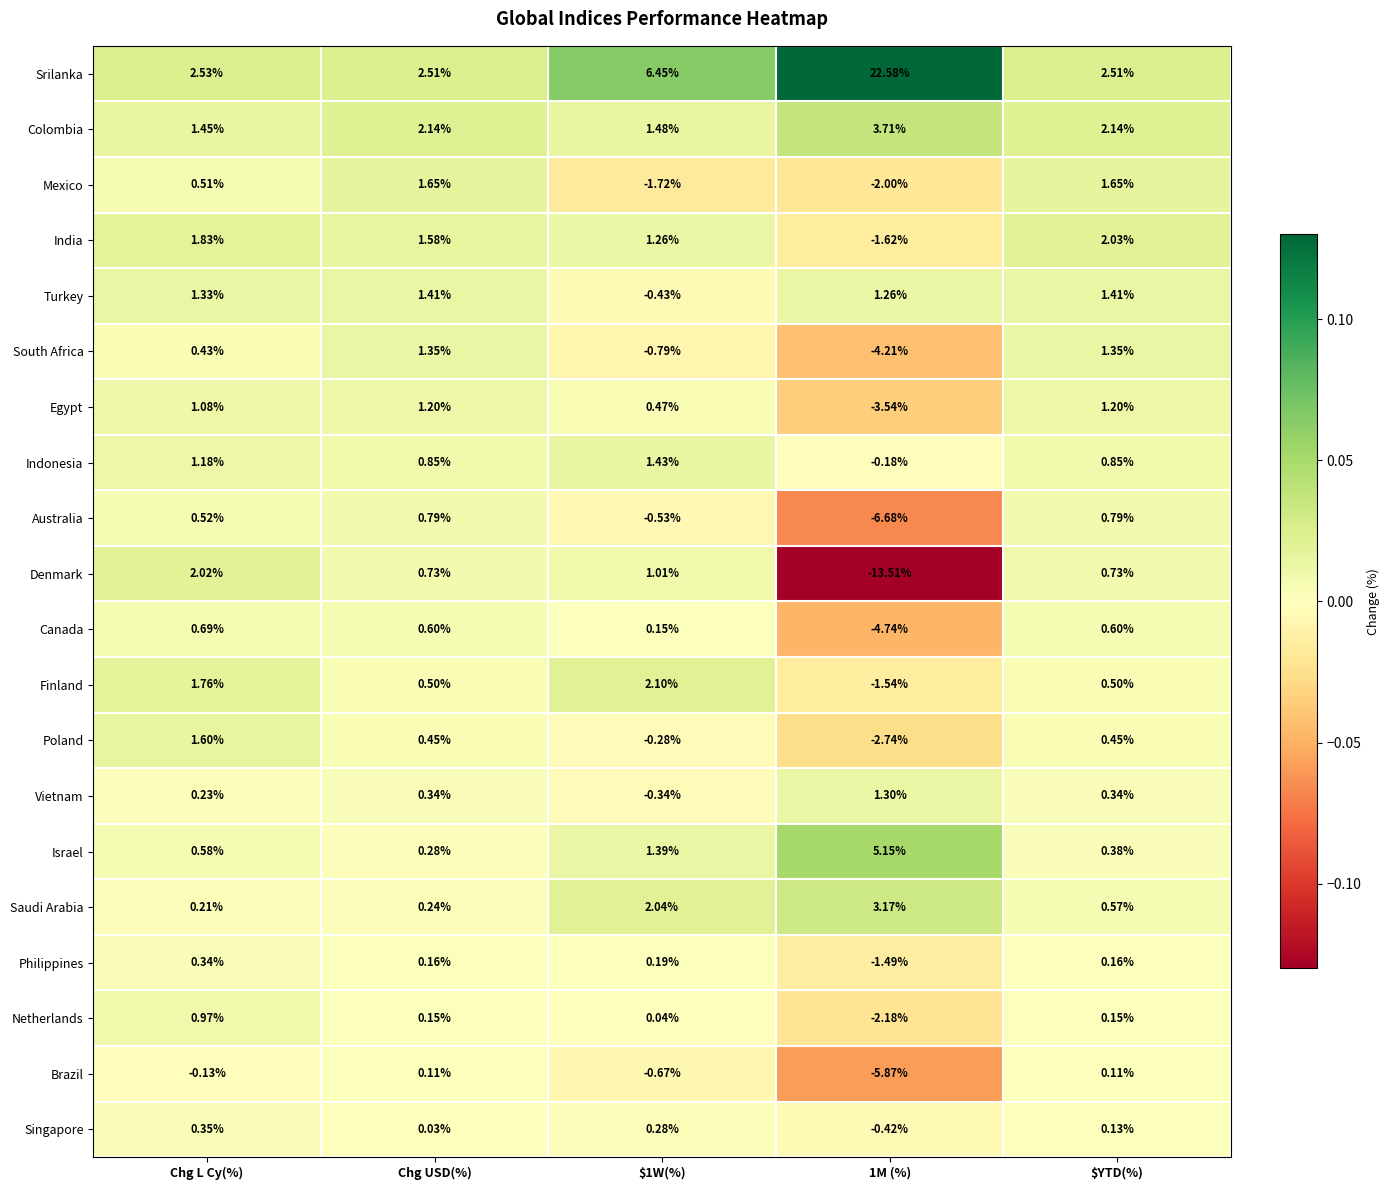

Rank the series by their maximum value, from lowest to highest.

Brazil, Philippines, Singapore, Canada, Australia, Netherlands, Egypt, Vietnam, South Africa, Turkey, Indonesia, Poland, Mexico, Denmark, India, Finland, Saudi Arabia, Colombia, Israel, Srilanka